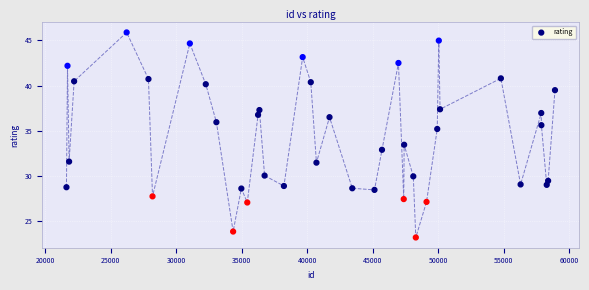

What is the range of X values (max minus min)?

37309.0